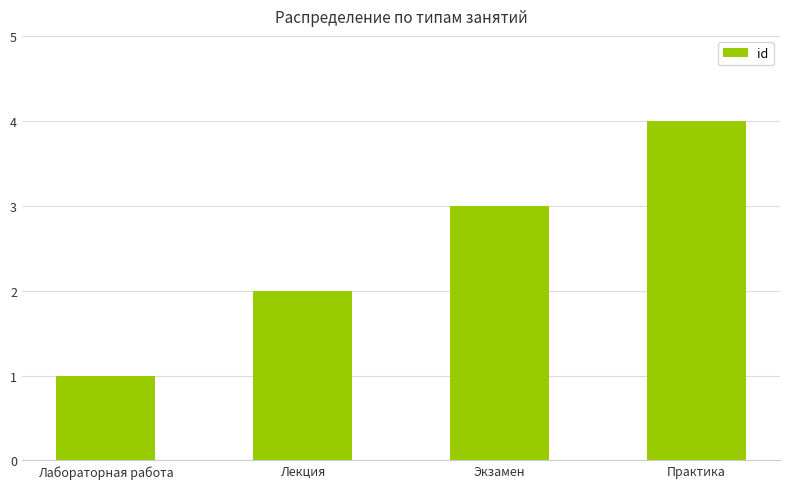

List the labels in order of value, smallest first.

Лабораторная работа, Лекция, Экзамен, Практика